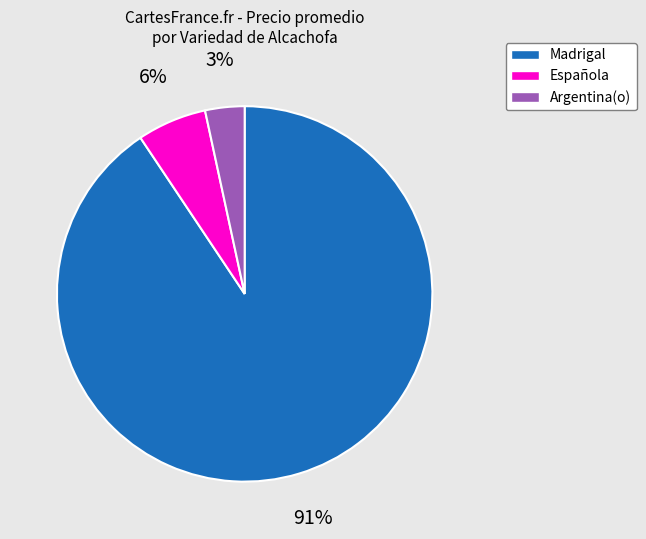

Is it true that Argentina(o) is 3% of the pie?

True